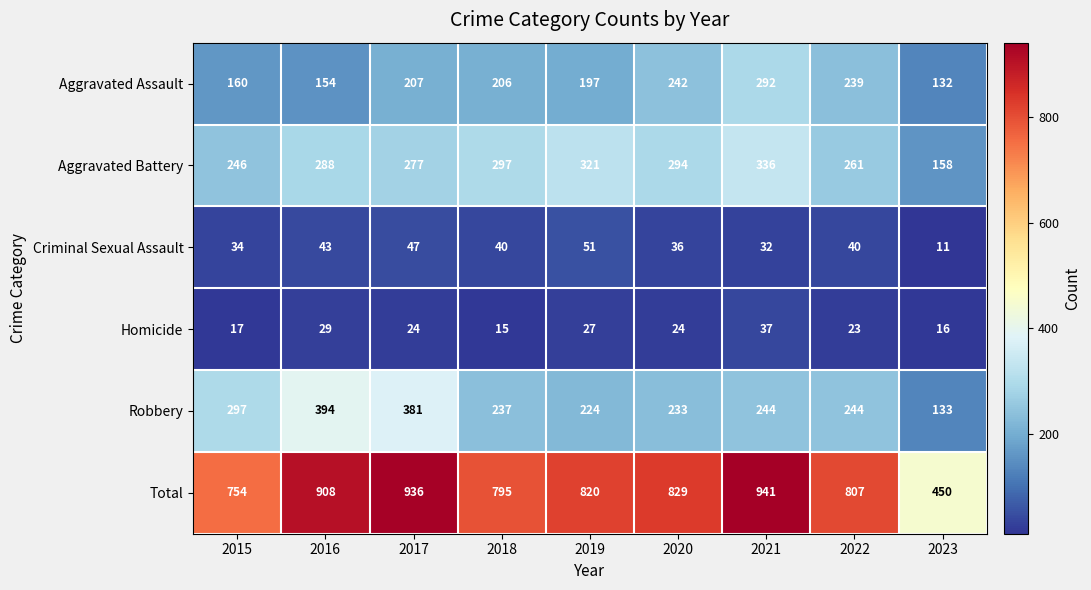

Count the number of data series in this chart.

6